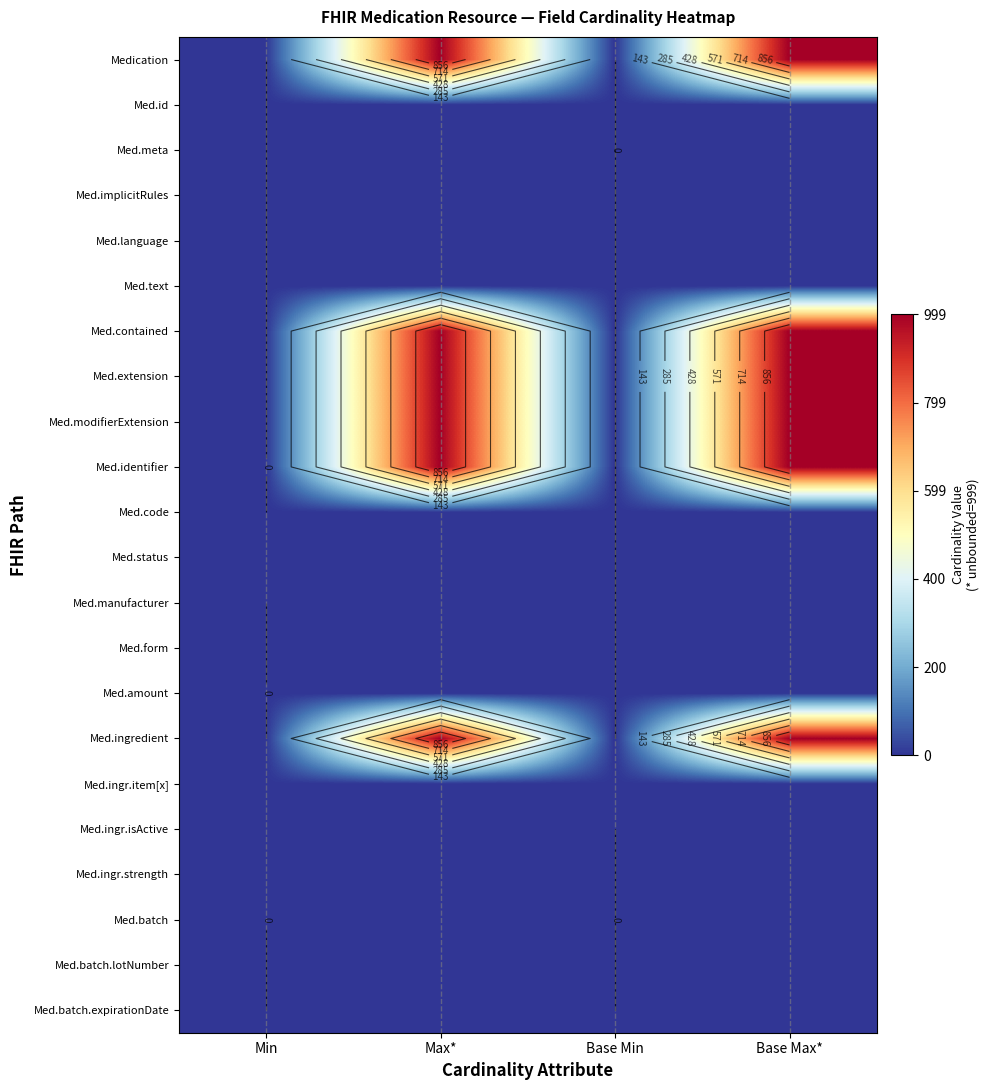

At which category does the chart reach its minimum across all series?

Min